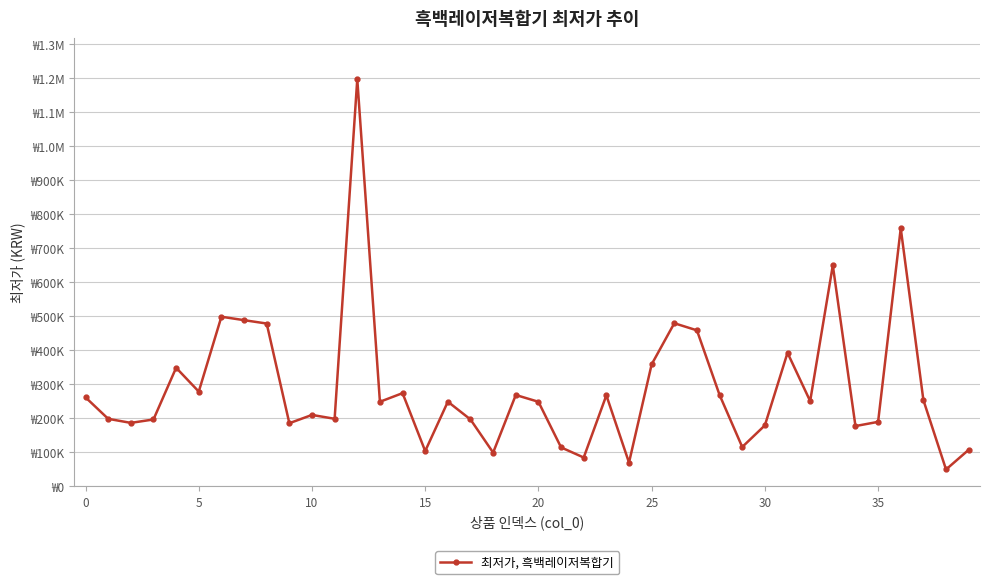

Does the chart have visible grid lines?

Yes